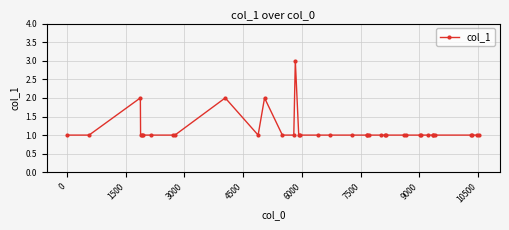

How many values are between 1 and 2?

37